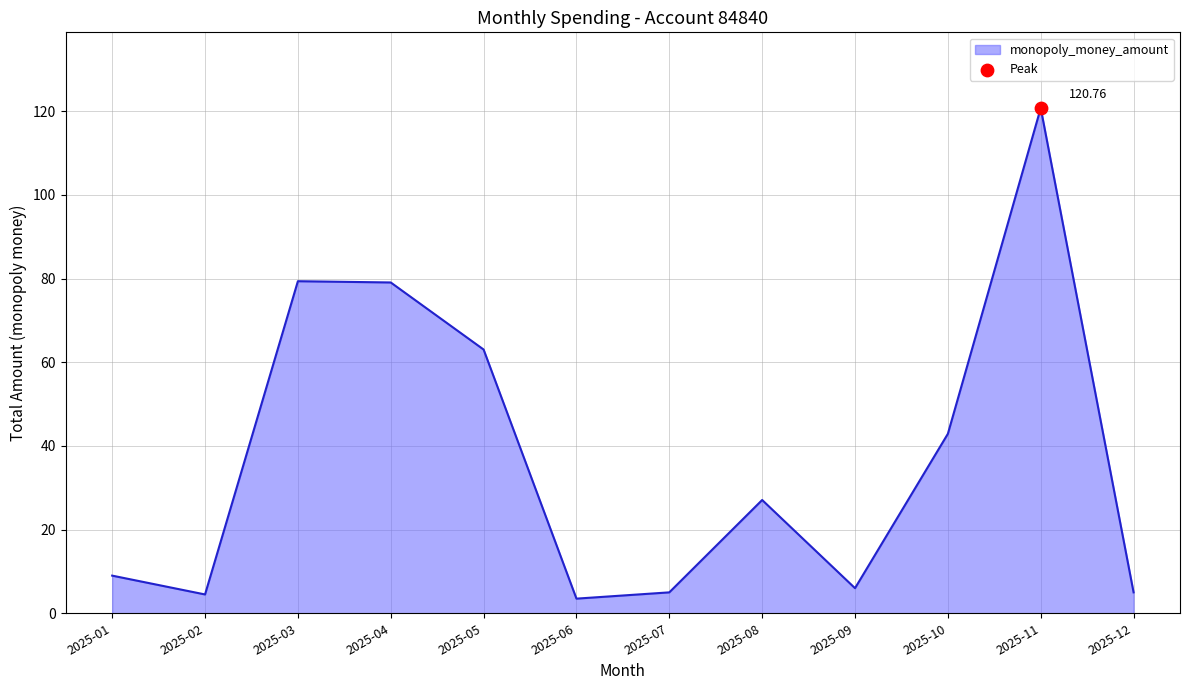

Which has a higher value, 2025-05 or 2025-04?

2025-04